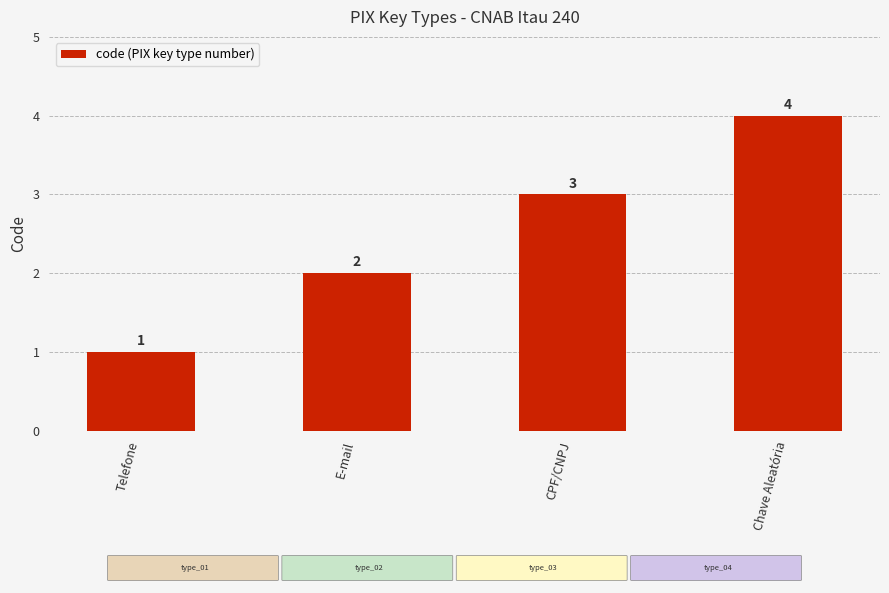

Rank the categories by value from lowest to highest.

Telefone, E-mail, CPF/CNPJ, Chave Aleatória